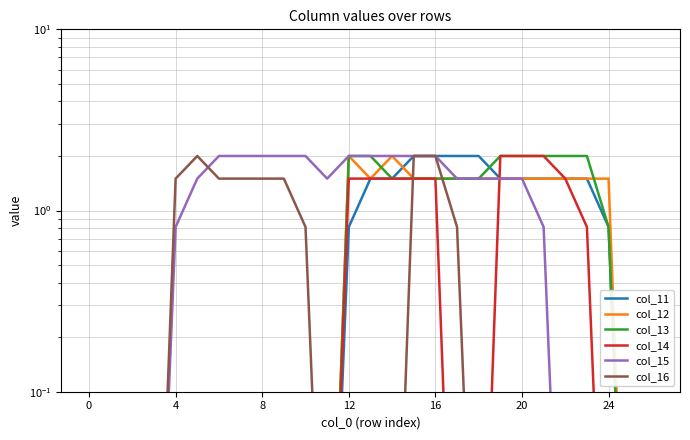

What is the difference between the second highest and minimum values in the col_14 series?

2.0